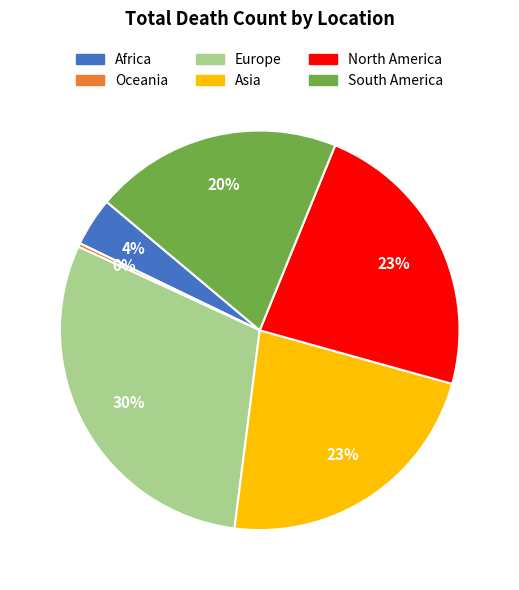

Count the number of slices in the pie.

6